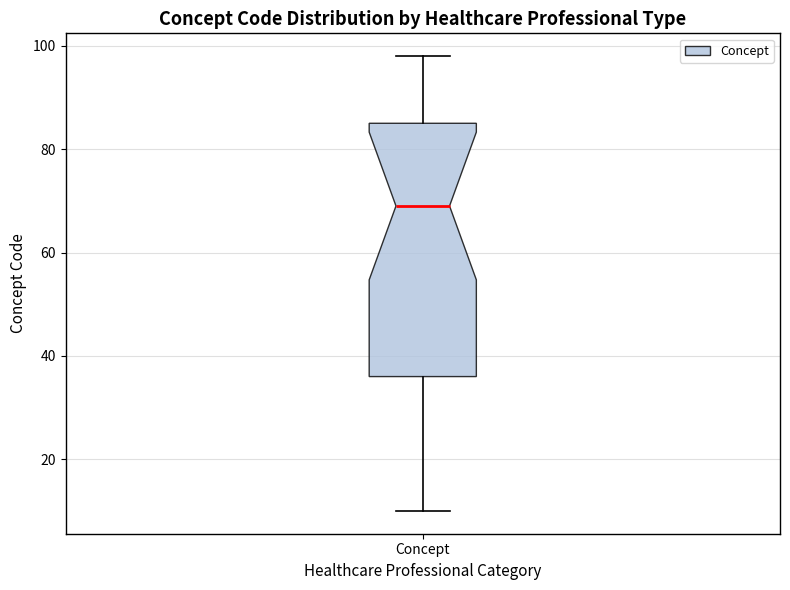

Where is the lower edge of the box for Concept on the y-axis? The values are not printed on the chart, so give them approximately, as read against the axis.

36